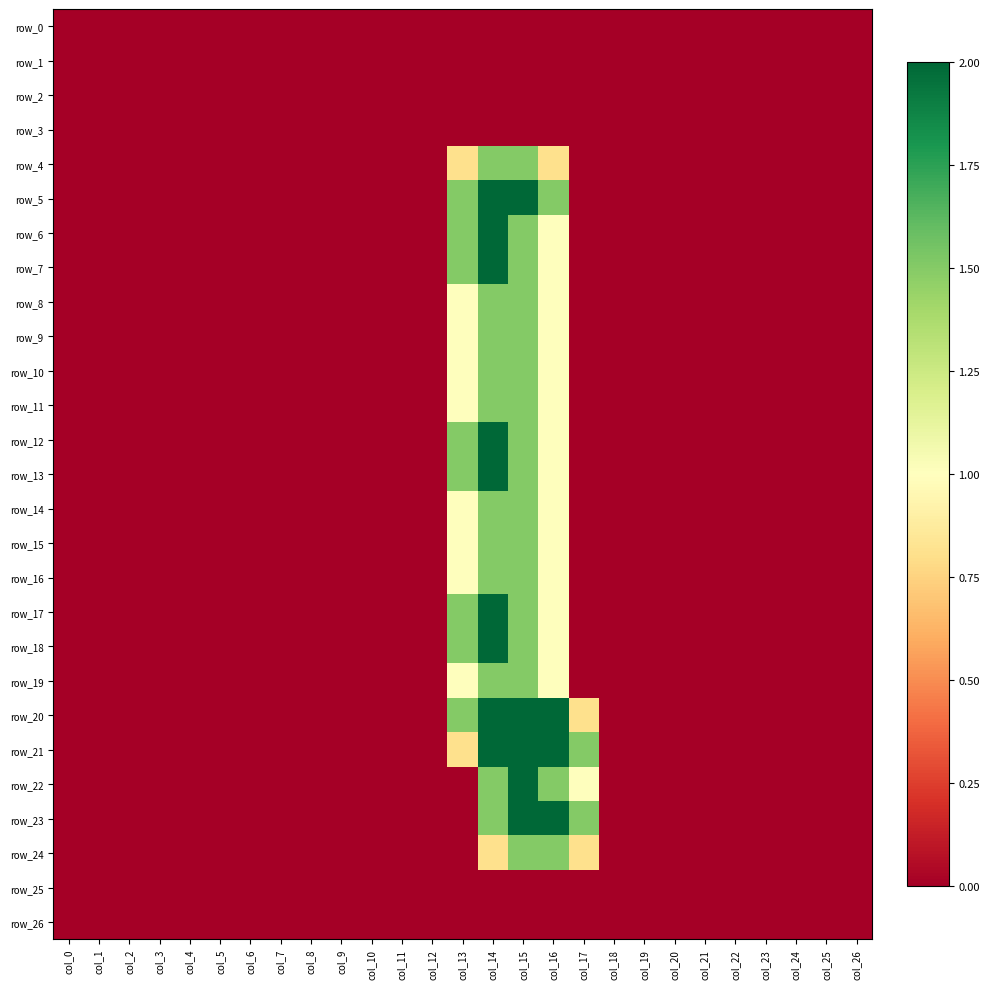

How many values in the row_15 series exceed 0?

4